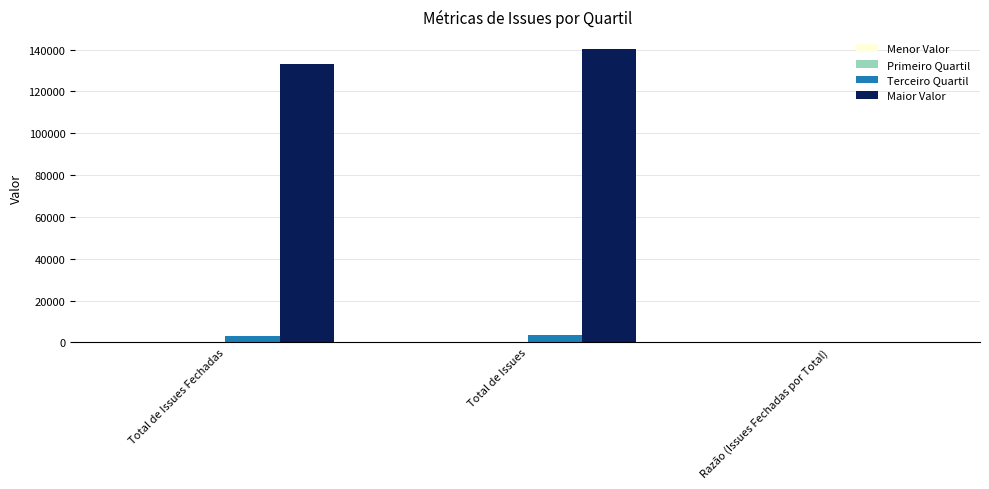

The value of Maior Valor at Total de Issues Fechadas is 78157.1. True or false?

False